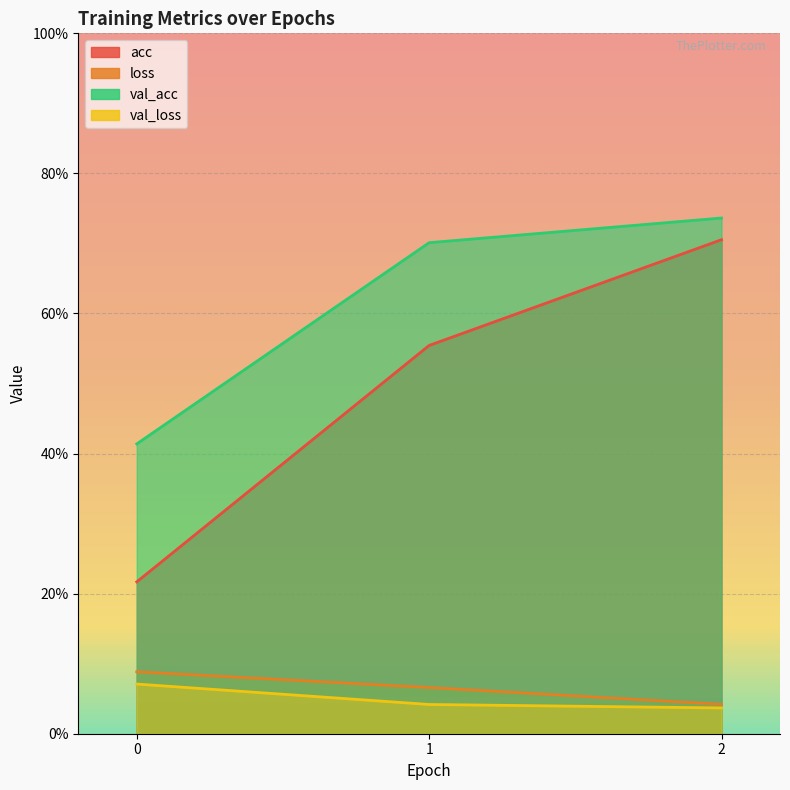

What is the value of the val_acc point at the 2nd from the left?

0.7